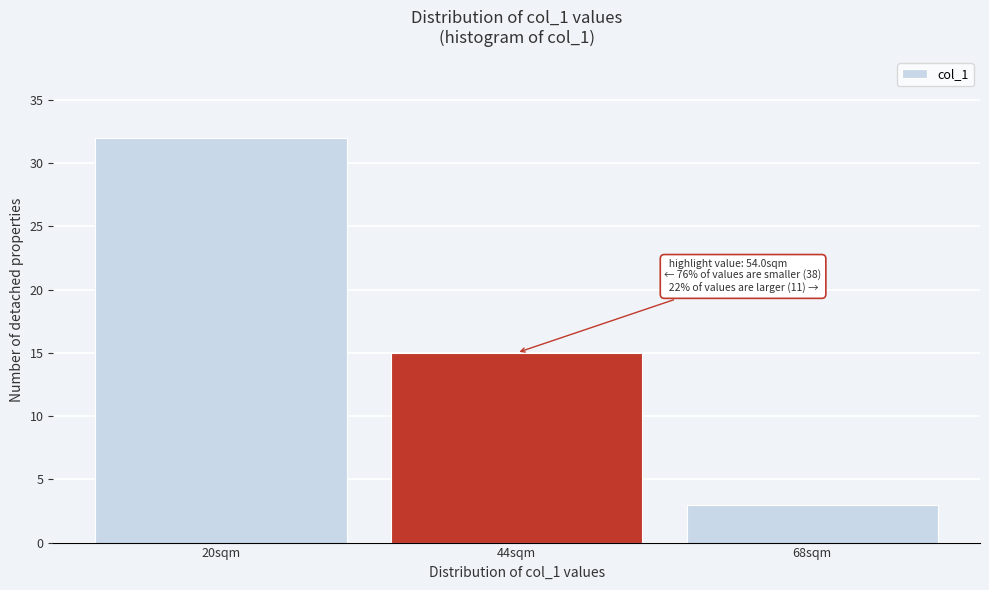

Reading left to right, transcribe all the data shown in this chart.

20sqm=32	44sqm=15	68sqm=3